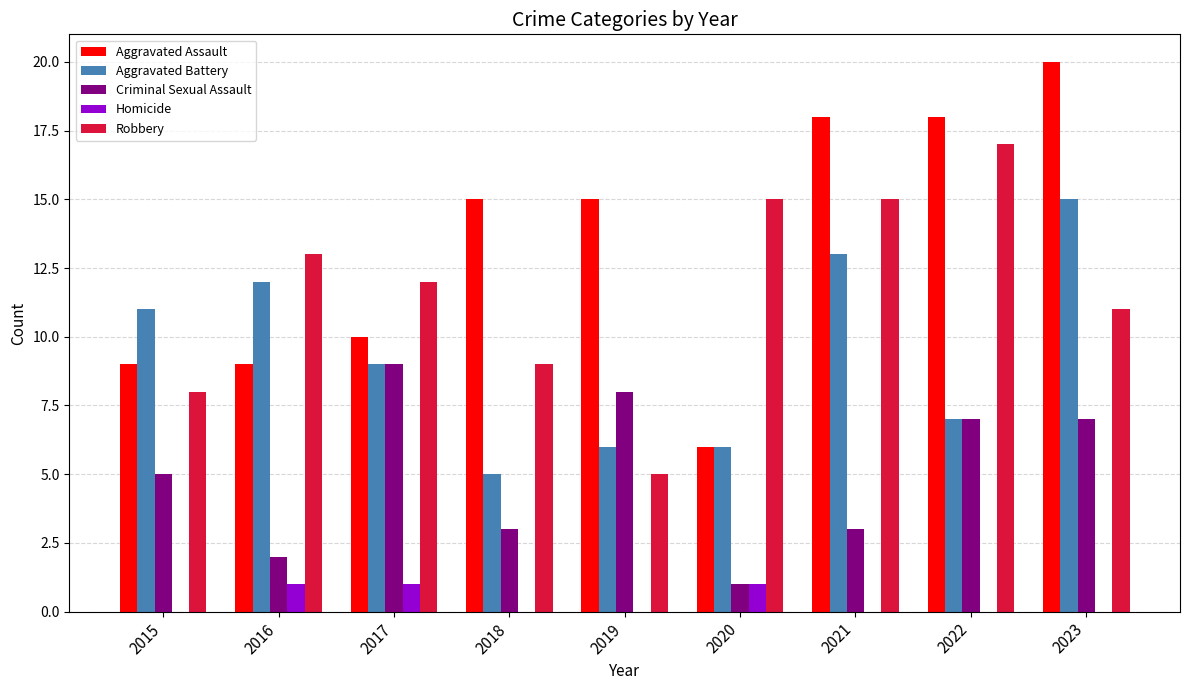

What is the average value of the Criminal Sexual Assault series?

5